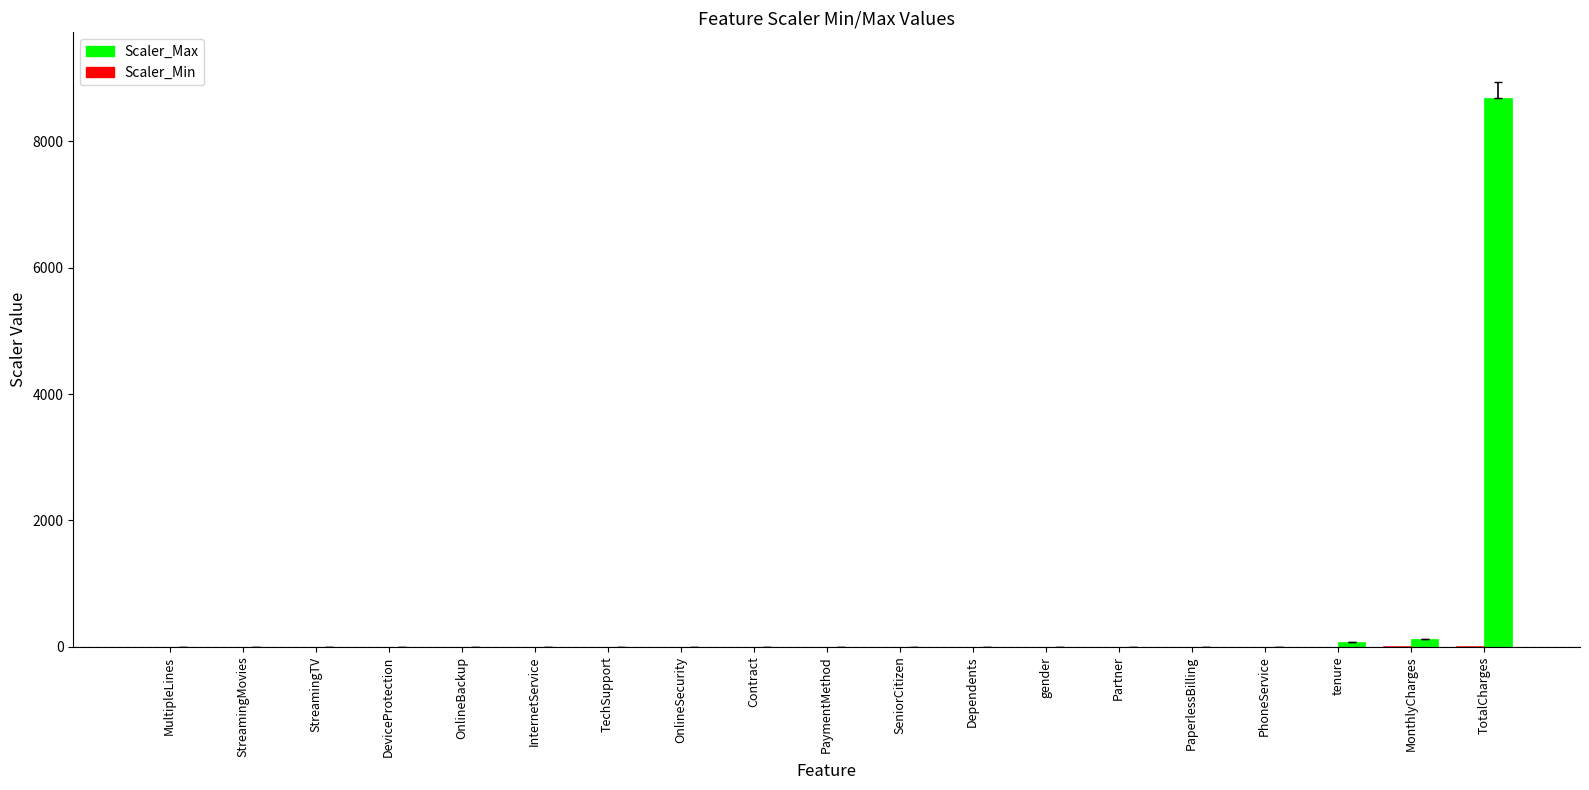

At which category does the chart reach its peak across all series?

TotalCharges